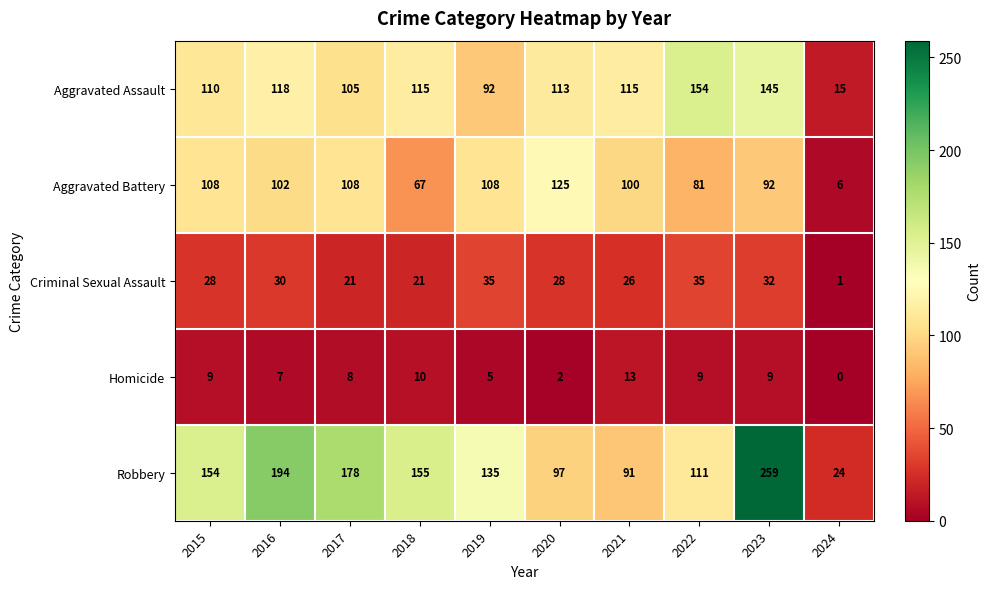

At which label is Aggravated Battery closest to 65?

2018